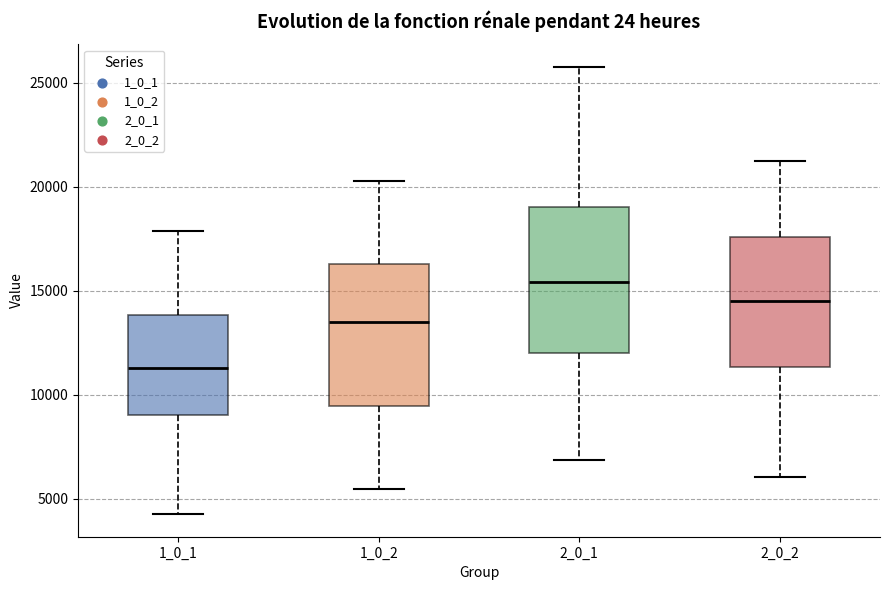

Which box has the highest median line?

2_0_1